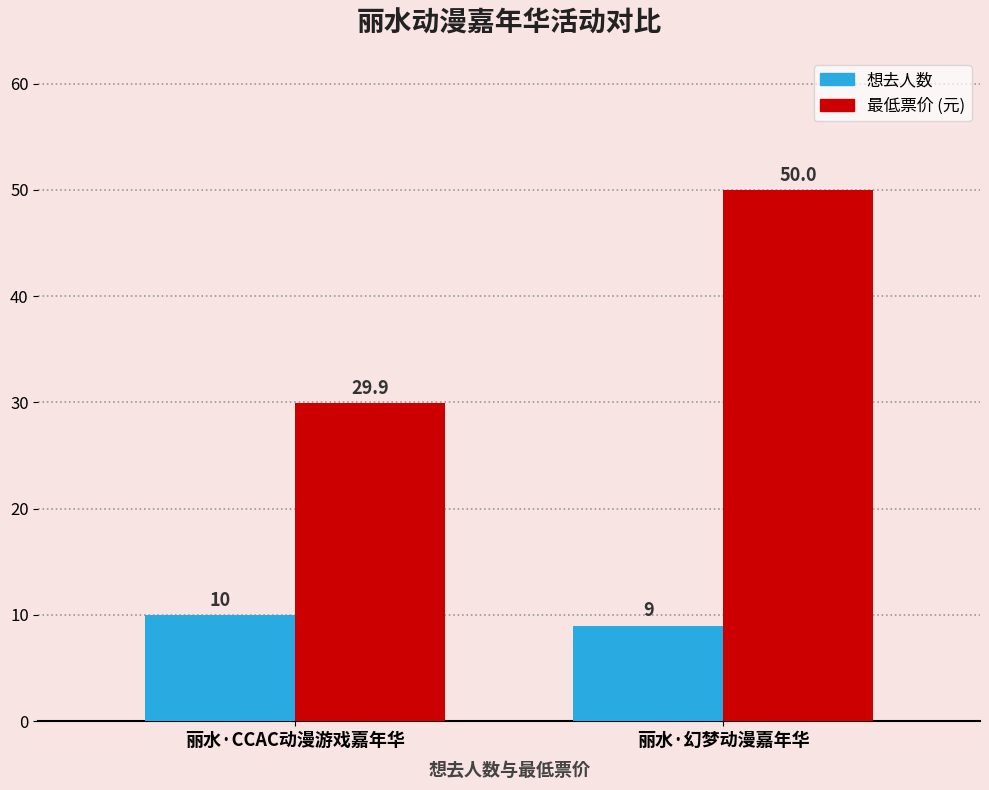

How many bars are there in each group?

2